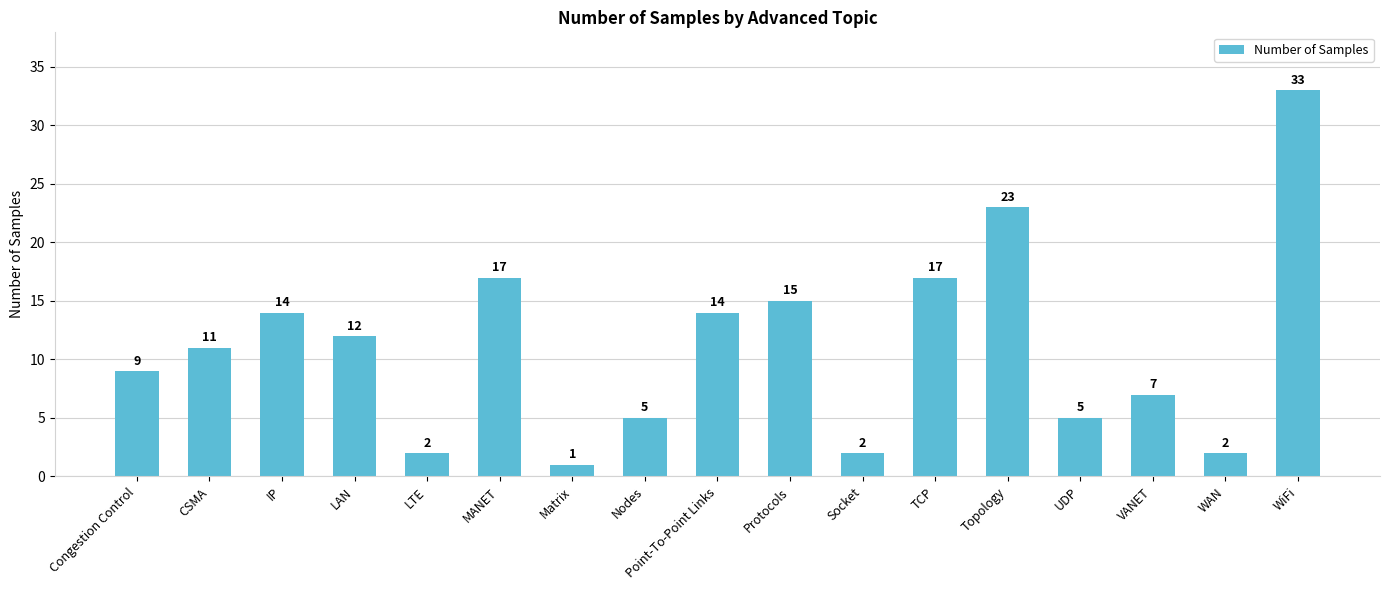

How many bars are there in total?

17